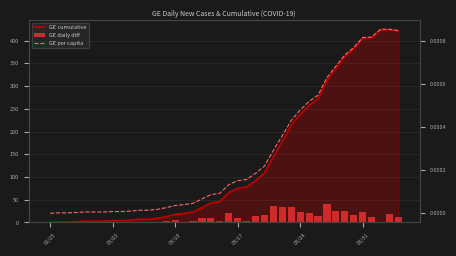

Is it true that GE daily diff equals 3.5 at 12?

False